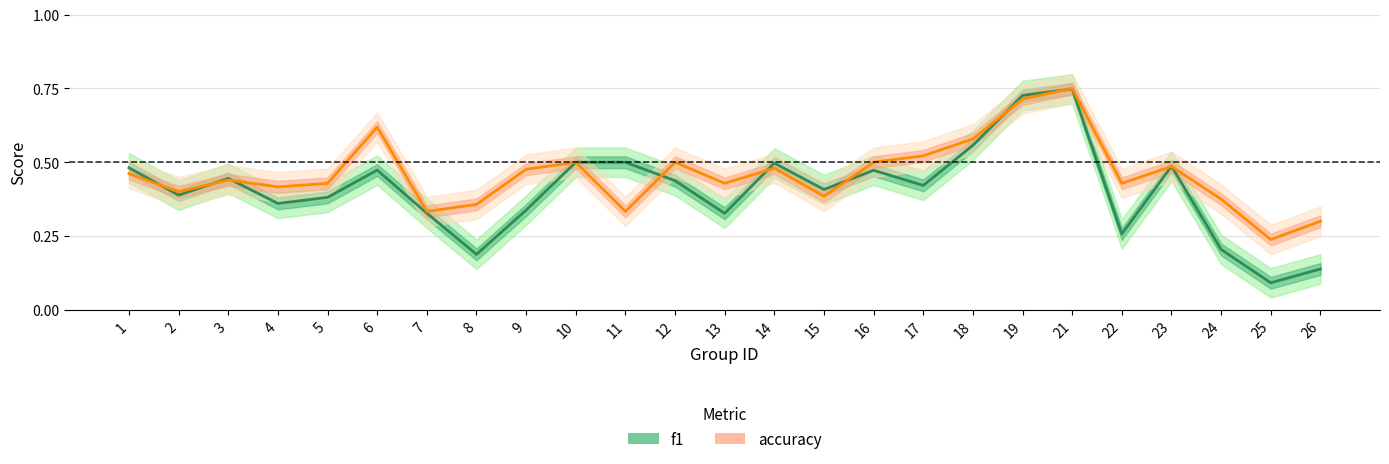

Count the number of data series in this chart.

2